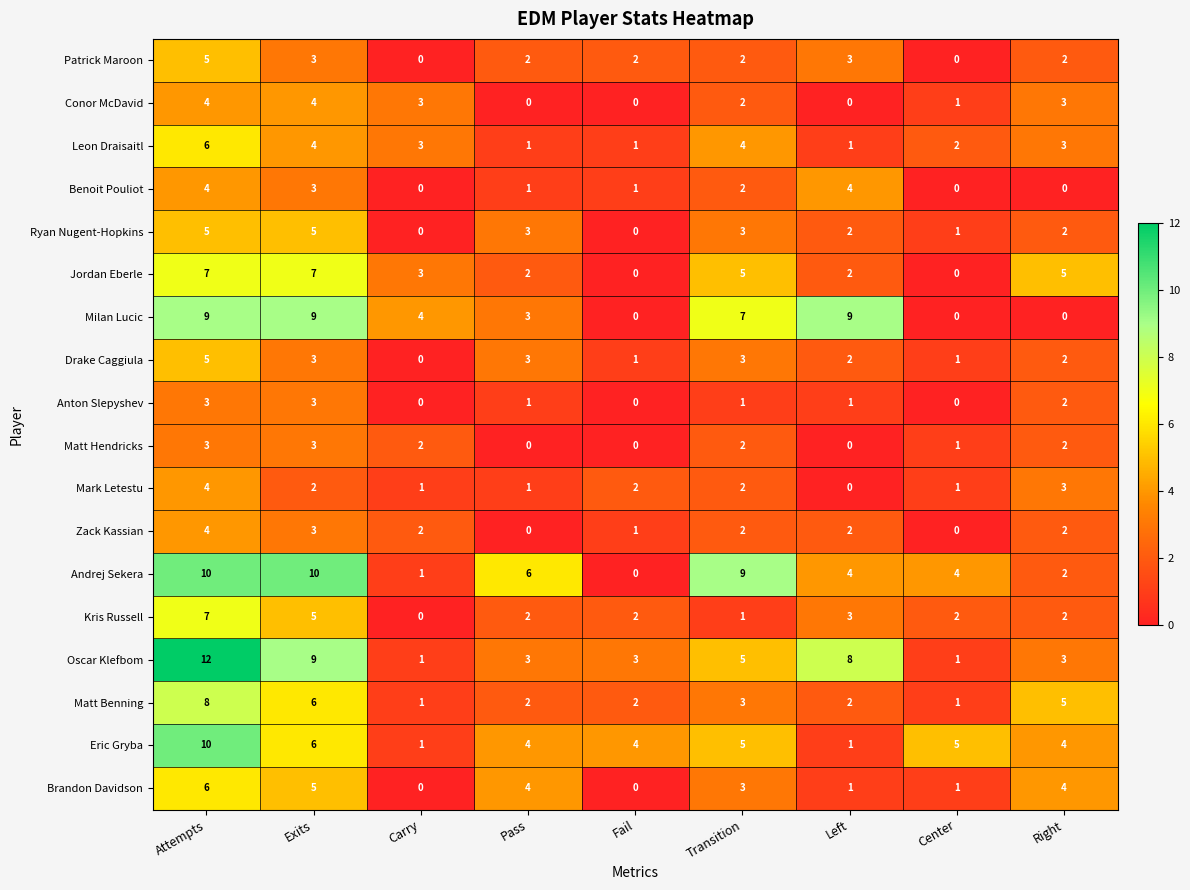

True or false: Drake Caggiula has a value of 3 at Pass.

True